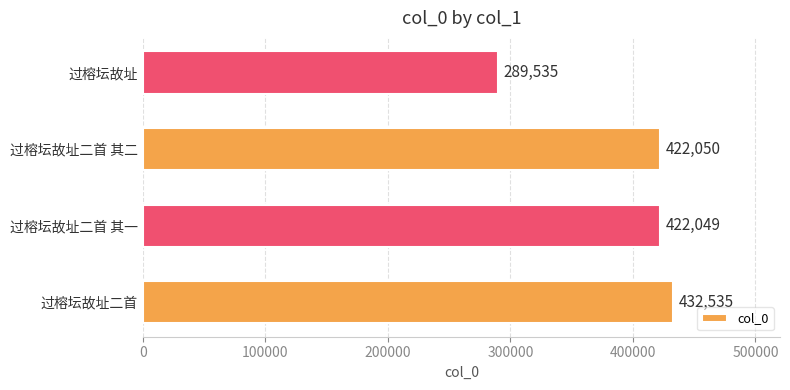

How many data points are less than 422050?

2